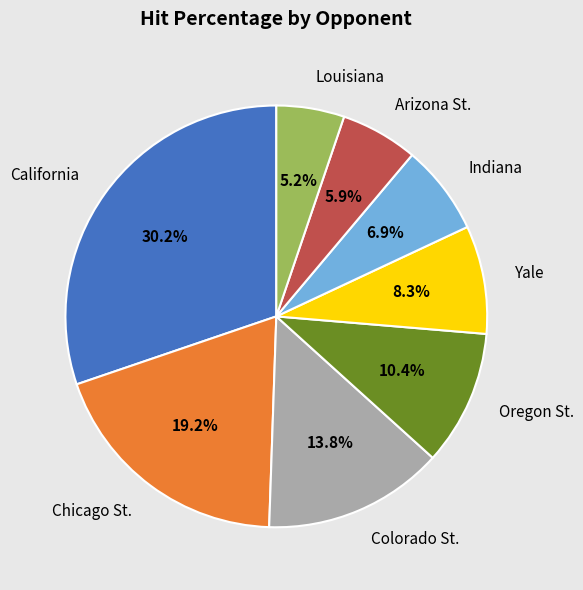

Between Louisiana and California, which is larger?

California